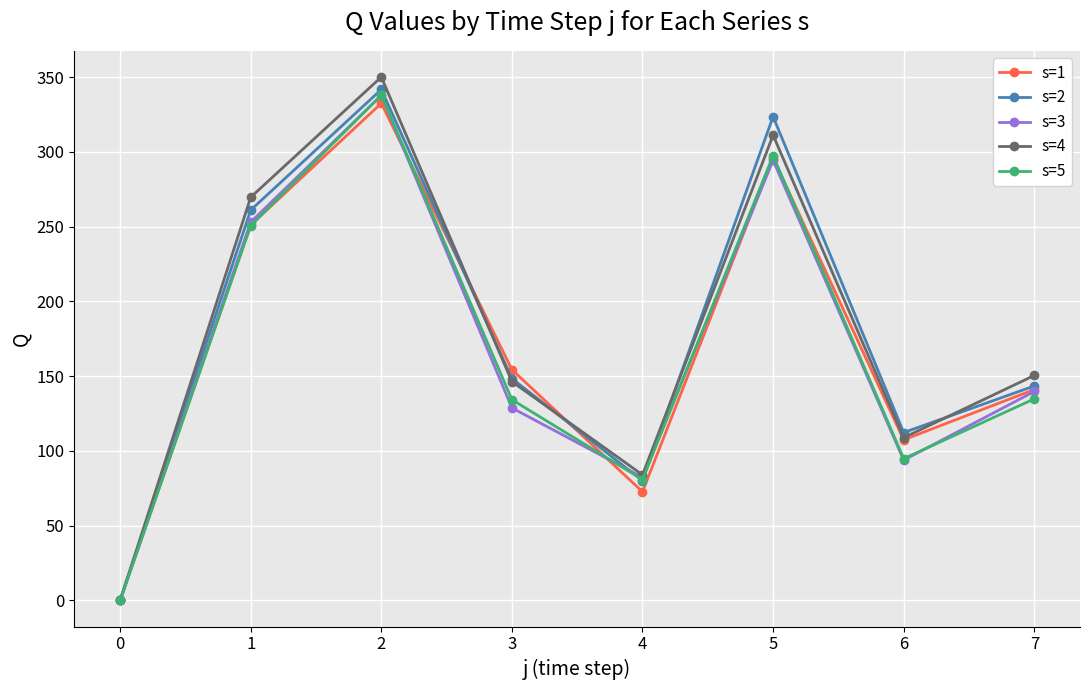

At which category is the sum across all series the highest?

2